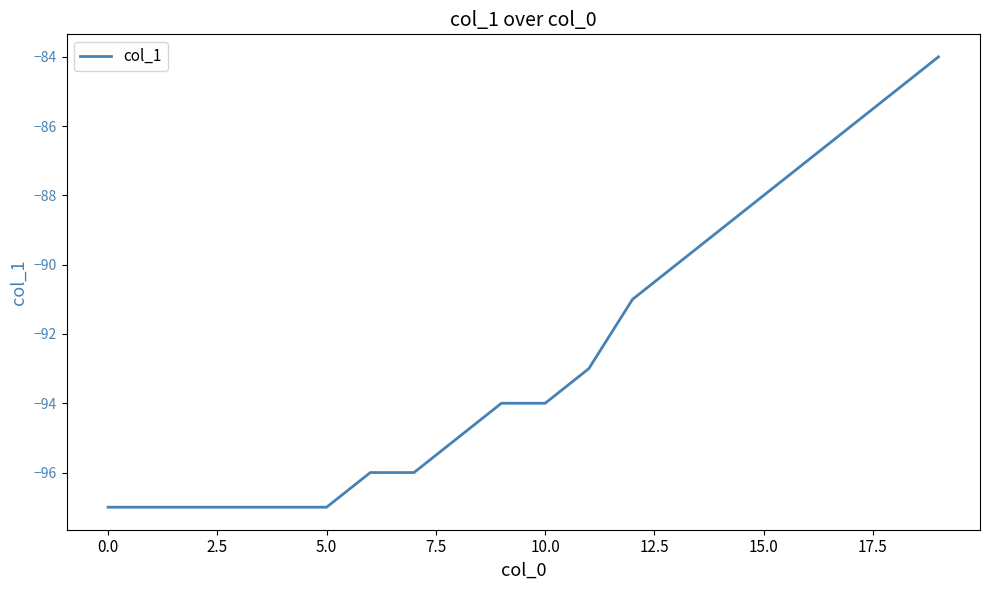

Reading left to right, extract all data points from this chart.

-97	-97	-97	-97	-97	-97	-96	-96	-95	-94	-94	-93	-91	-90	-89	-88	-87	-86	-85	-84